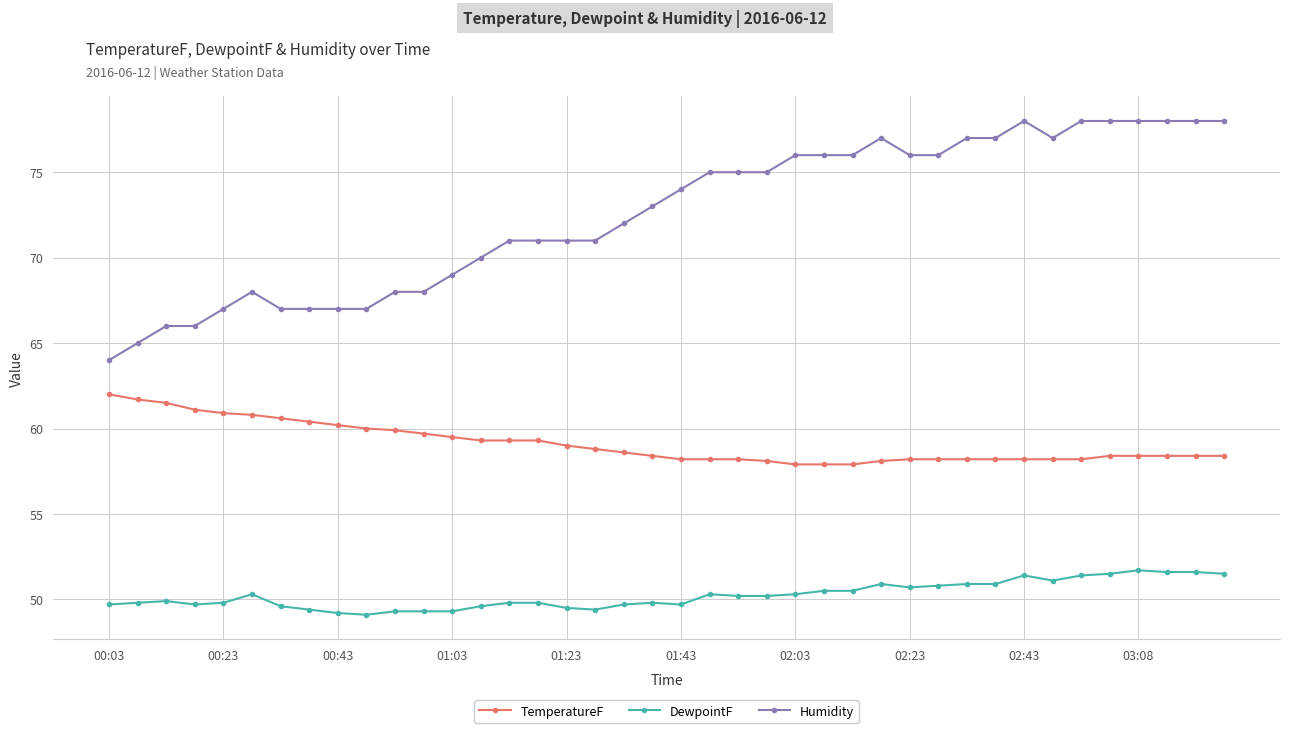

What is the sum of all DewpointF values?

2009.7